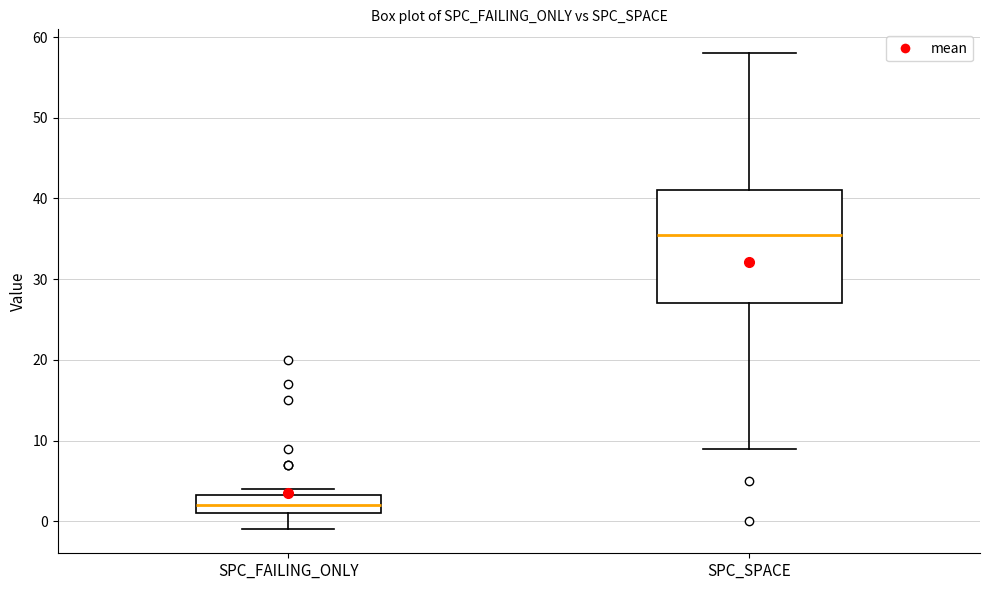

Reading left to right, read every box against the y-axis: the position of its median line, the range the box covers, and the ends of its whiskers. The values are not printed on the chart, so give them approximately, as read against the axis.

SPC_FAILING_ONLY: median 2, box 1 to 3, whiskers -1 to 4
SPC_SPACE: median 36, box 27 to 41, whiskers 9 to 58